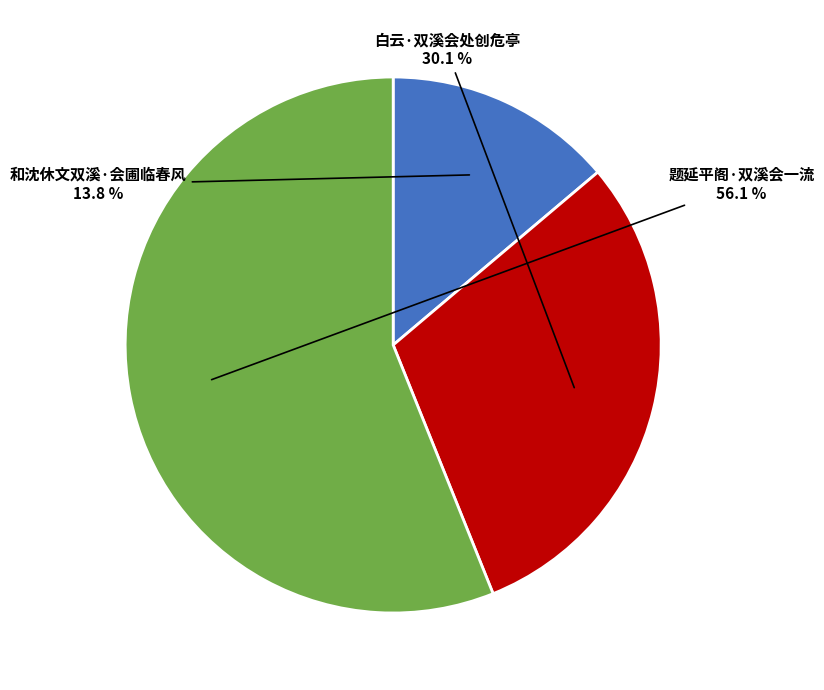

Does any single category account for the majority?

Yes